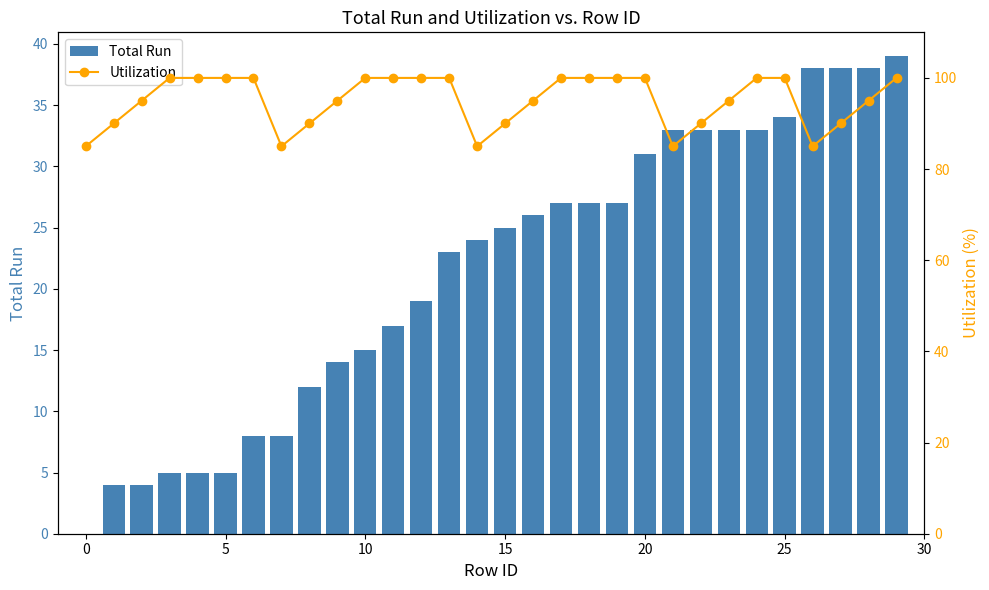

What is the spread (max minus min) of values at 13?

77